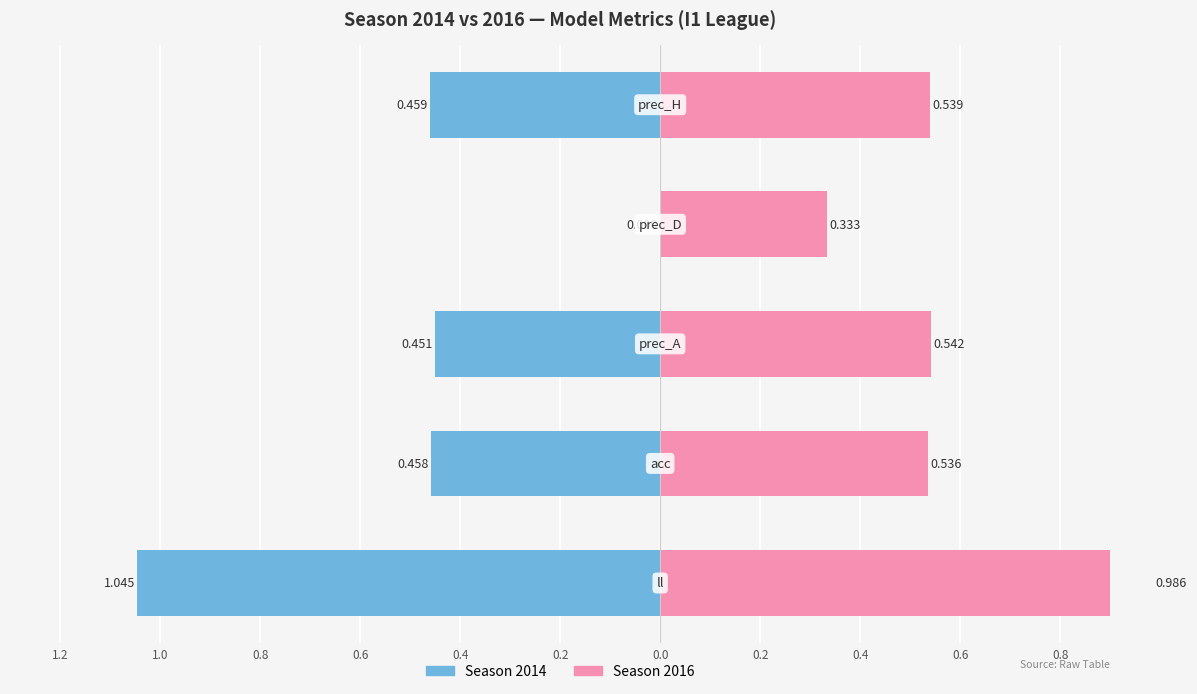

At 2014, list the series in order from smallest to largest.

prec_D, prec_A, acc, prec_H, ll